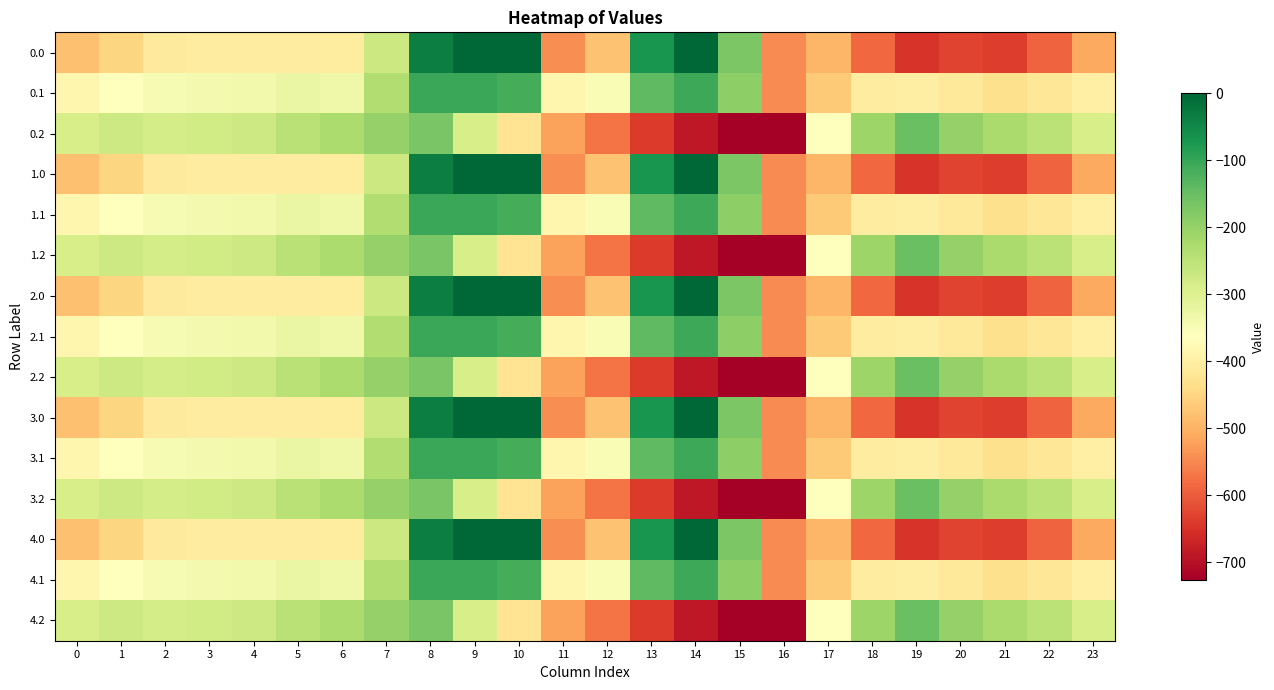

What is the smallest value displayed?

-726.6